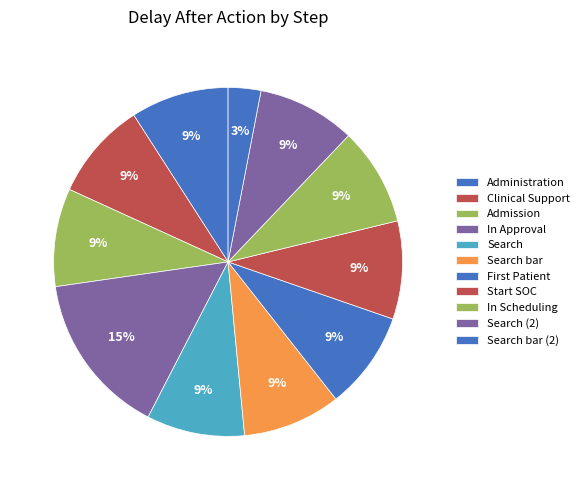

Which category has the smallest portion of the pie?

Search bar (2)